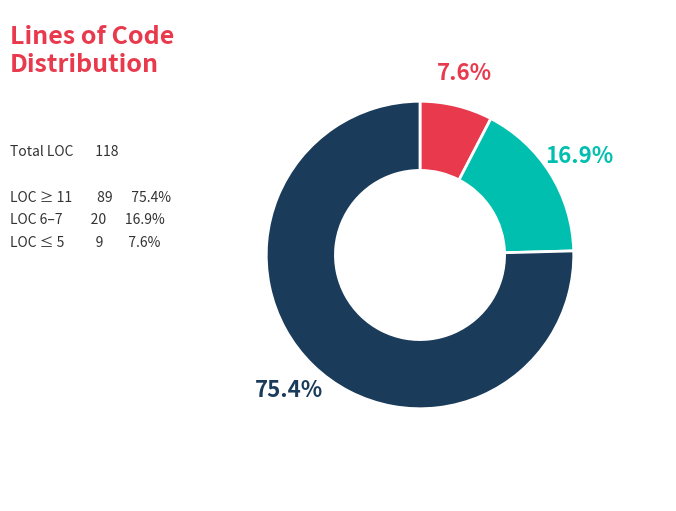

Is there any slice that represents more than half of the pie?

Yes